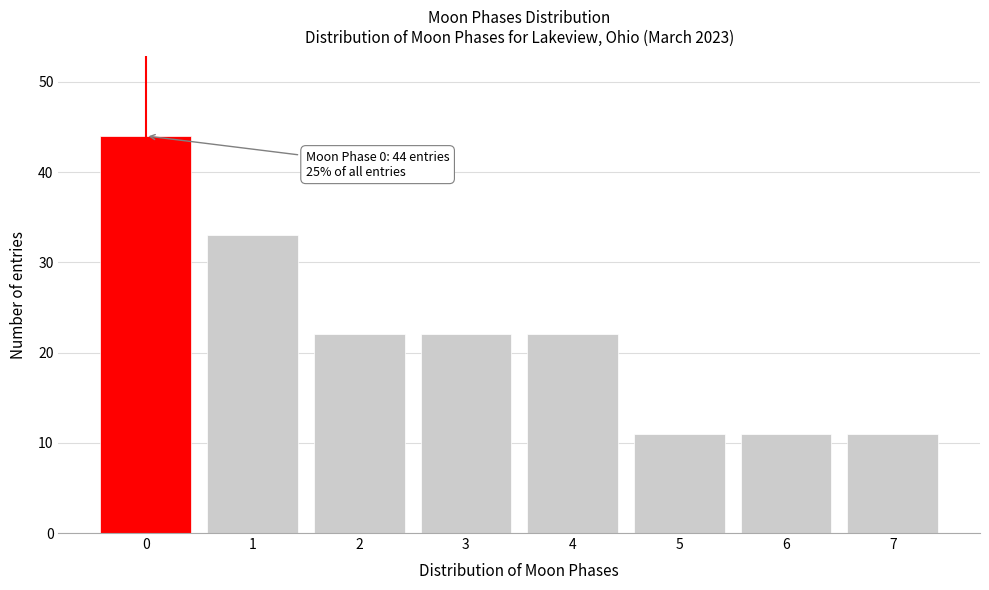

Reading right to left, what are all the values shown in this chart?

7=11	6=11	5=11	4=22	3=22	2=22	1=33	0=44